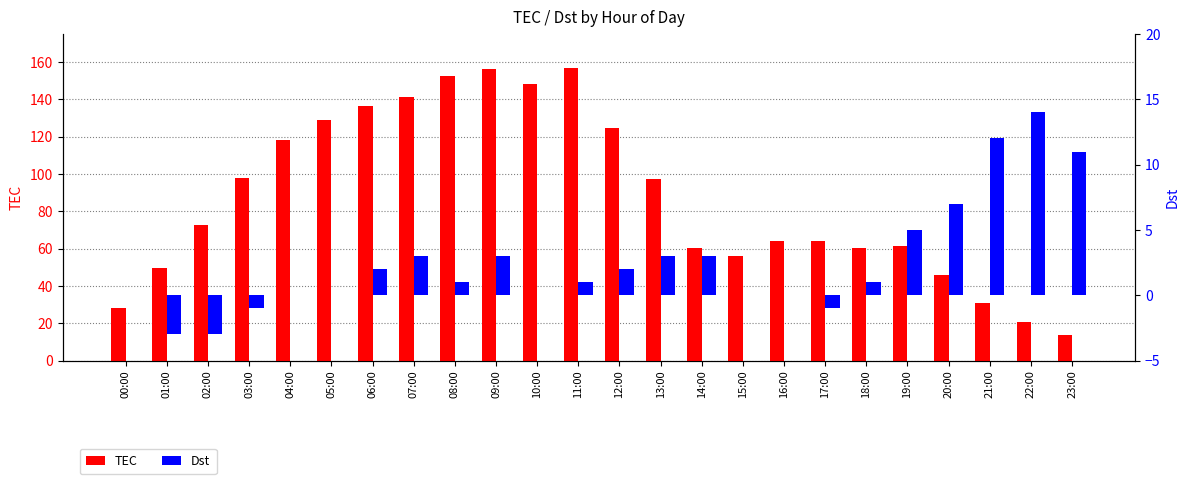

Where is Dst nearest to the value 5?

19:00